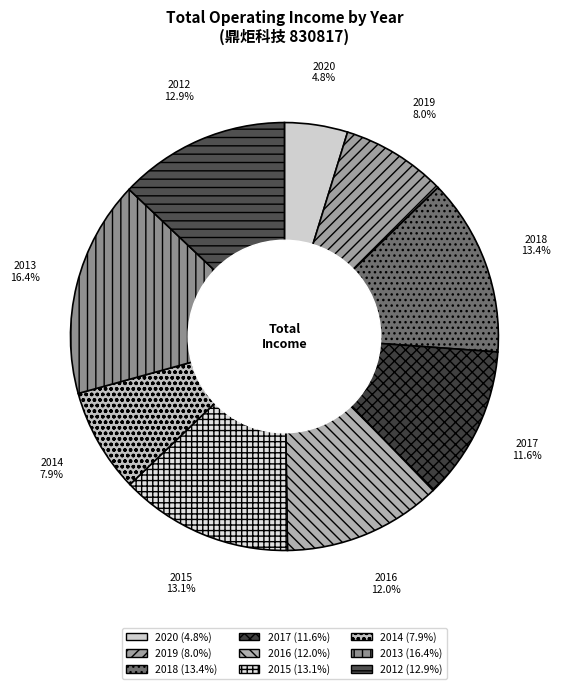

To the nearest percent, what is the combined percentage of 2013 and 2015?

29%